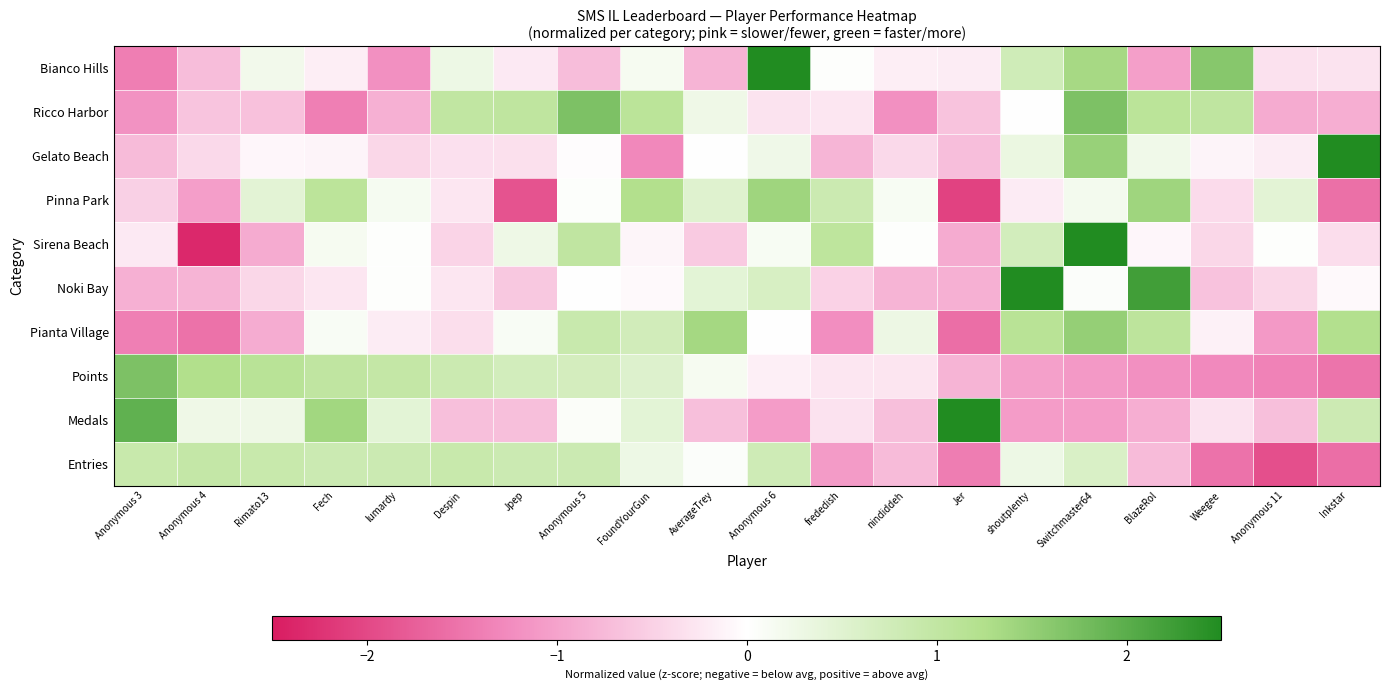

What is the minimum value shown in the chart?

-2.4